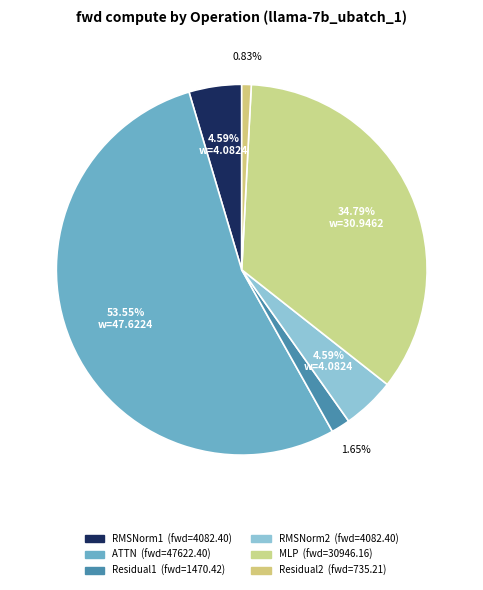

What is the smallest slice in the pie chart?

Residual2